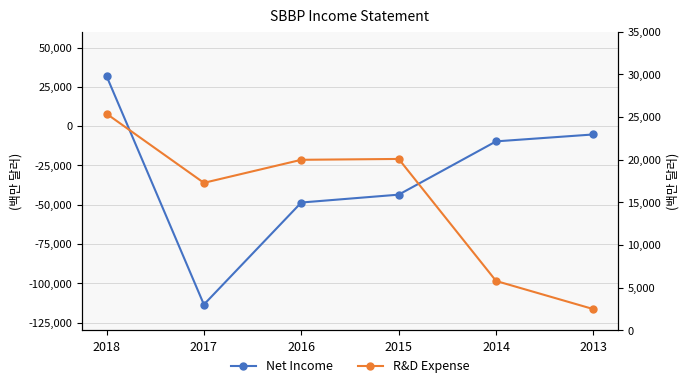

Rank the series by their average value, from lowest to highest.

Net Income, R&D Expense